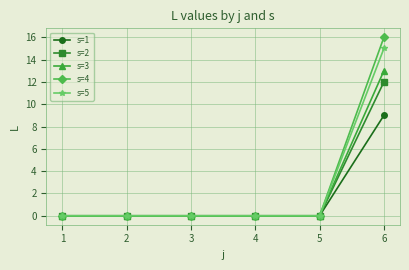

The value of s=3 at 1 is 5. True or false?

False